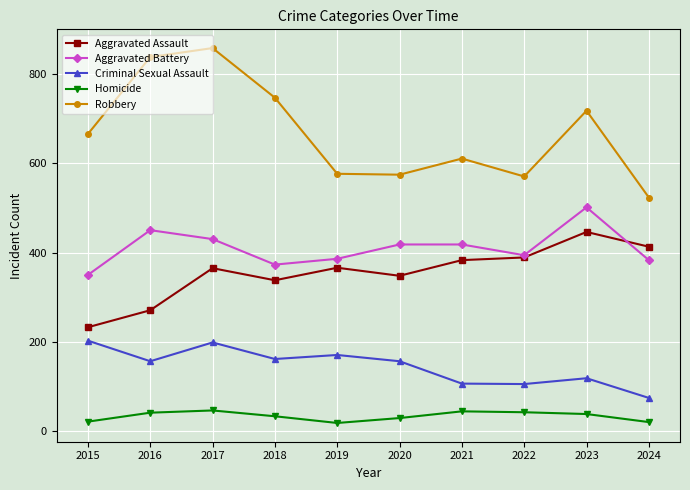

Which category has the lowest value in the Criminal Sexual Assault series?

2024